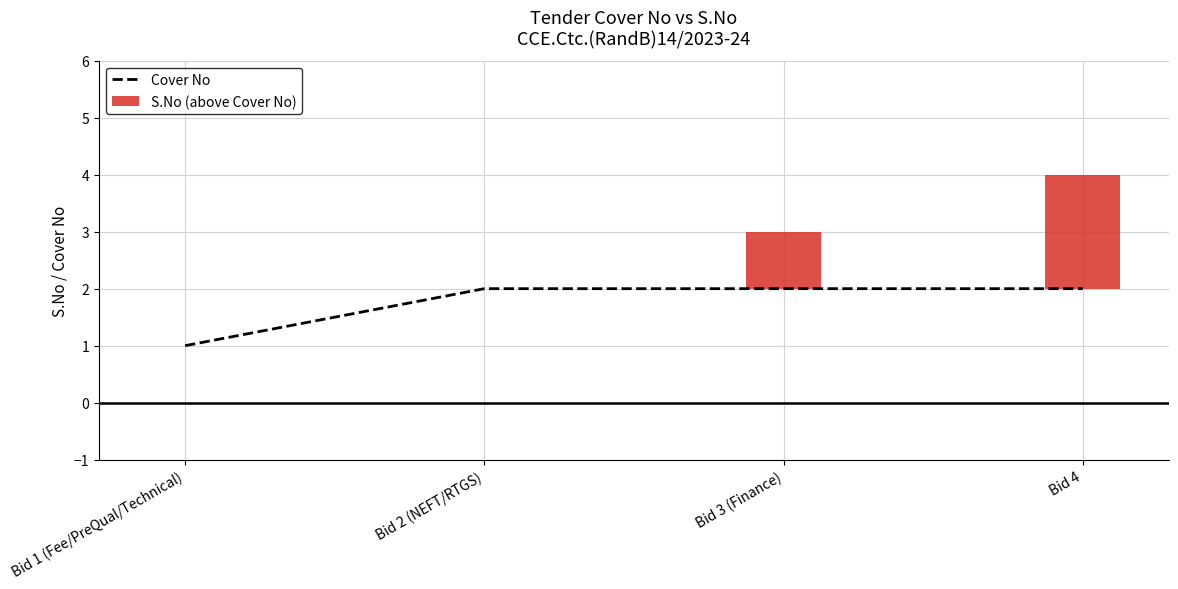

What is the value of the 3rd bar from the left?

2